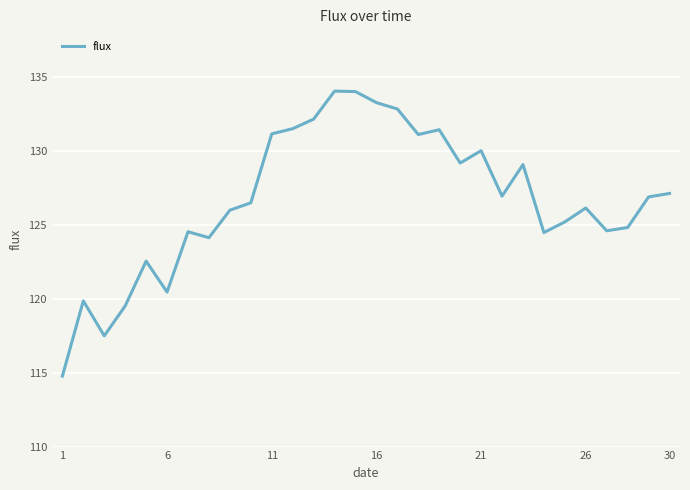

What is the greatest value displayed?

134.0